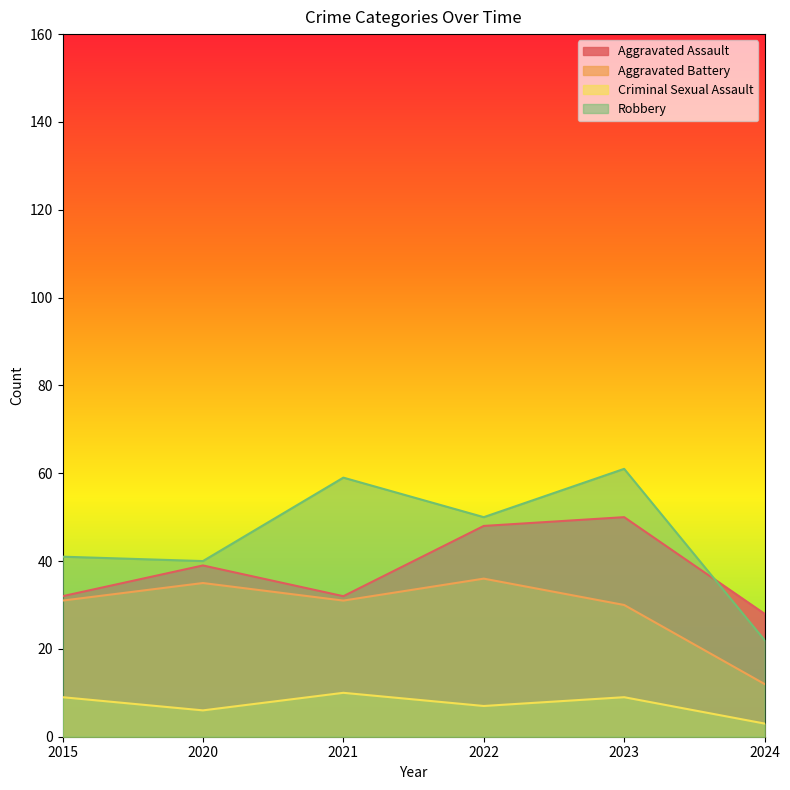

Does the chart display data point markers on the line(s)?

No